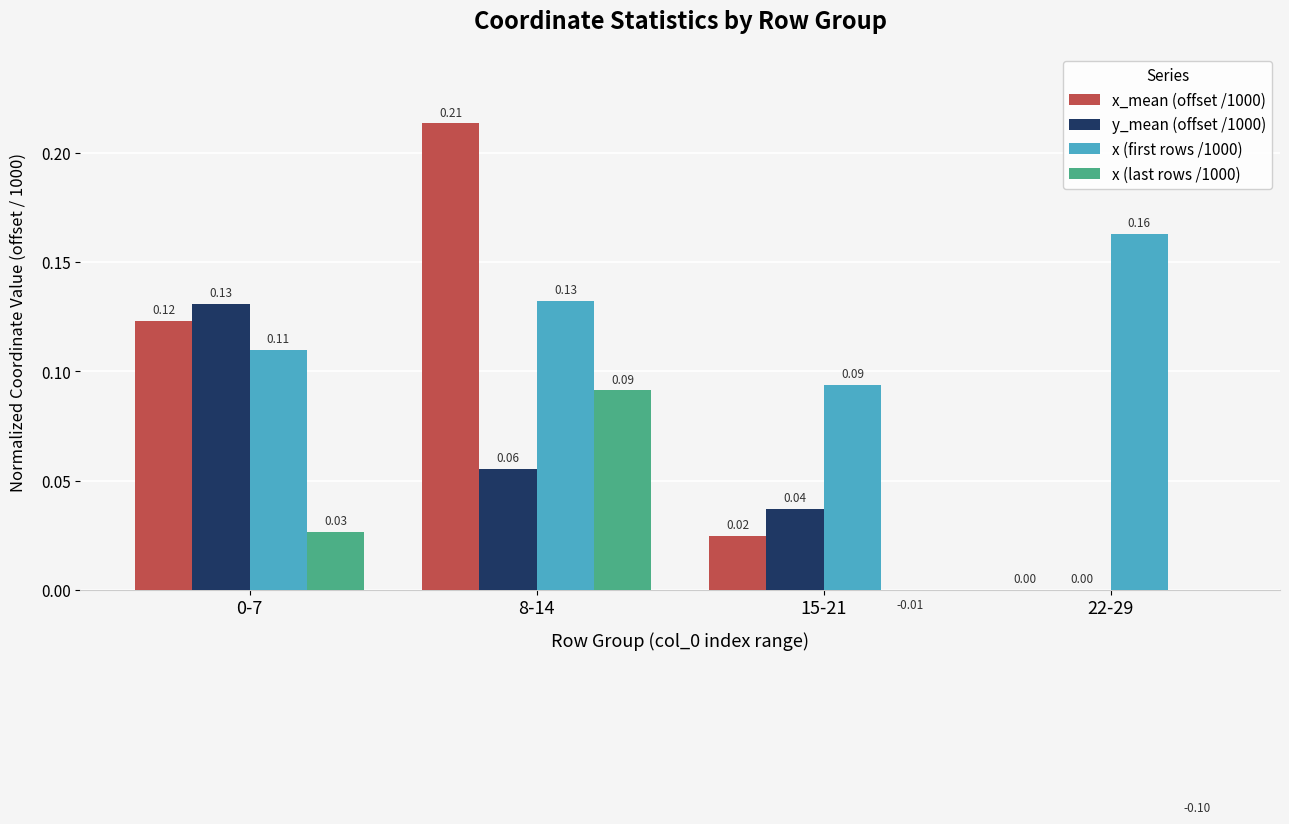

At which category does the chart reach its minimum across all series?

22-29